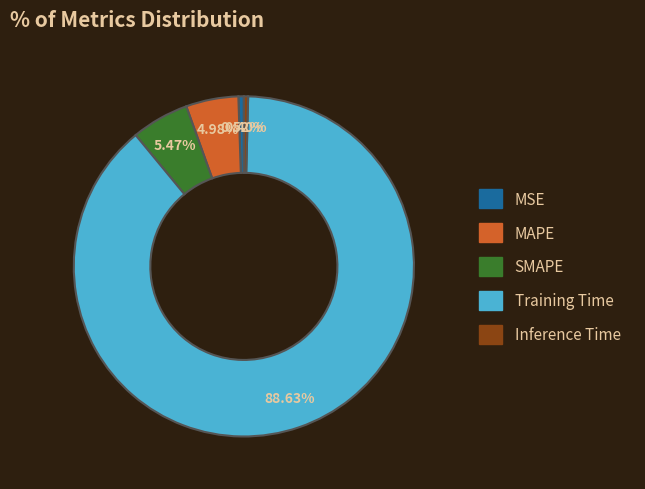

What is the majority slice?

Training Time